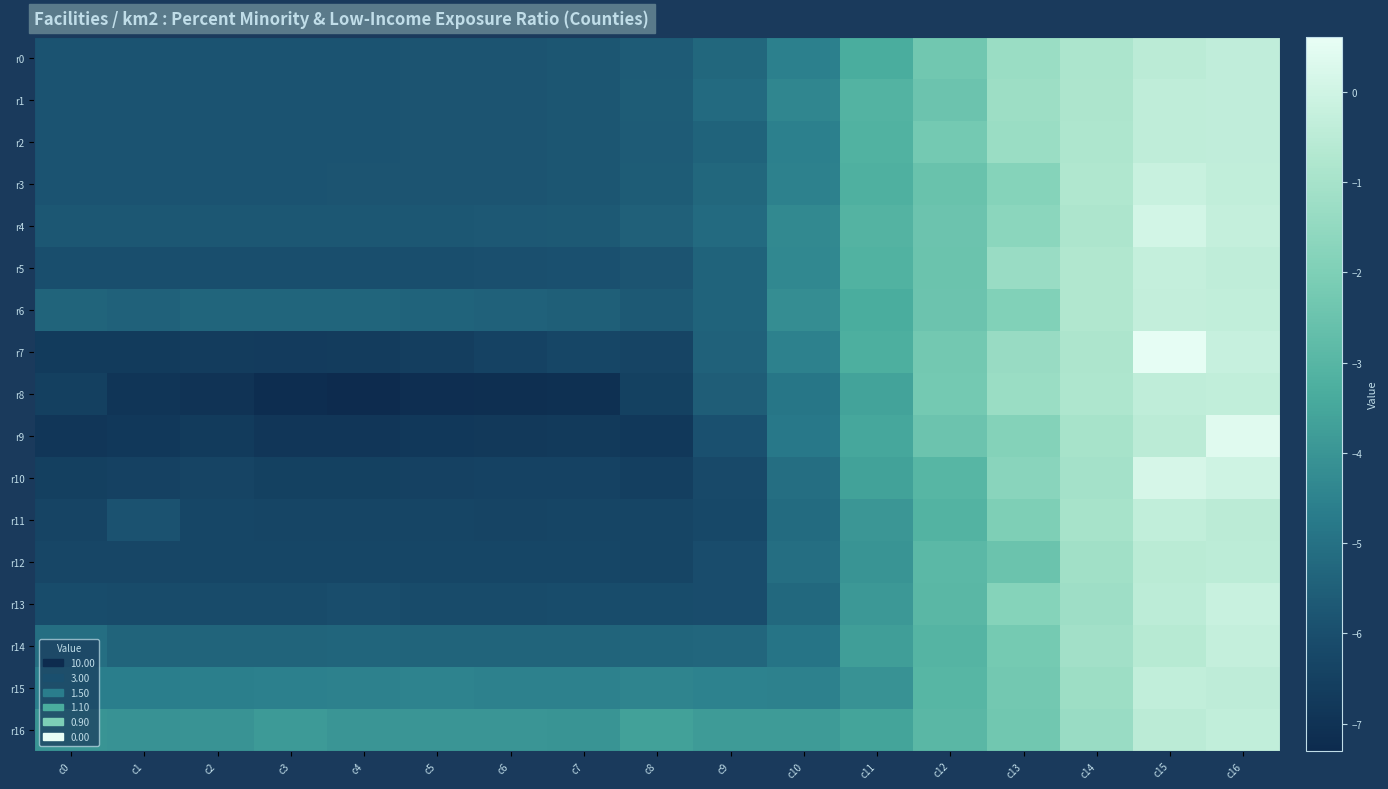

Which label corresponds to the smallest value in the chart?

c4